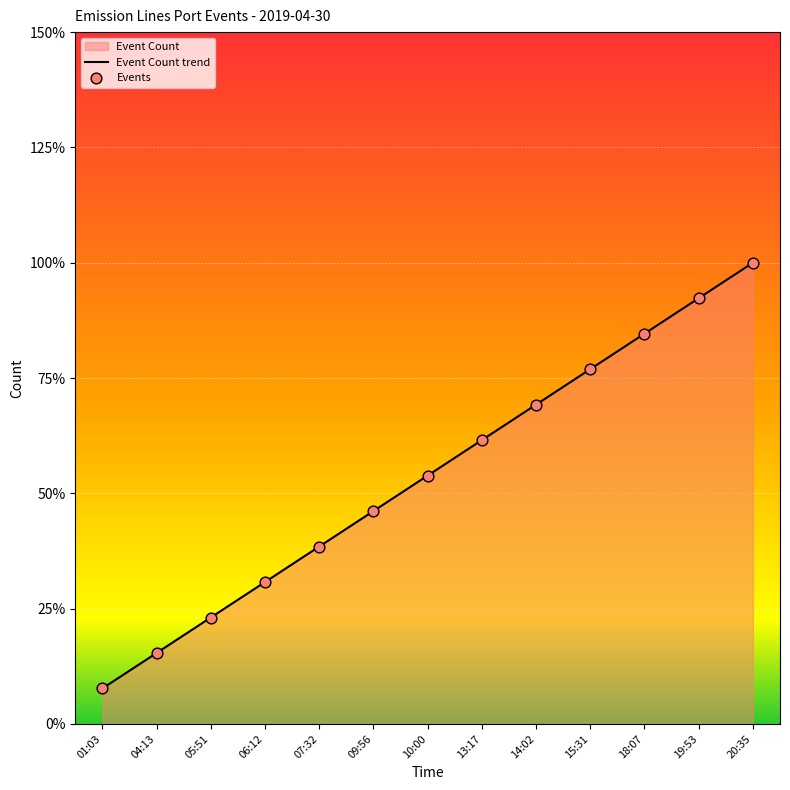

Which series contains the highest Y value?

Event Count trend